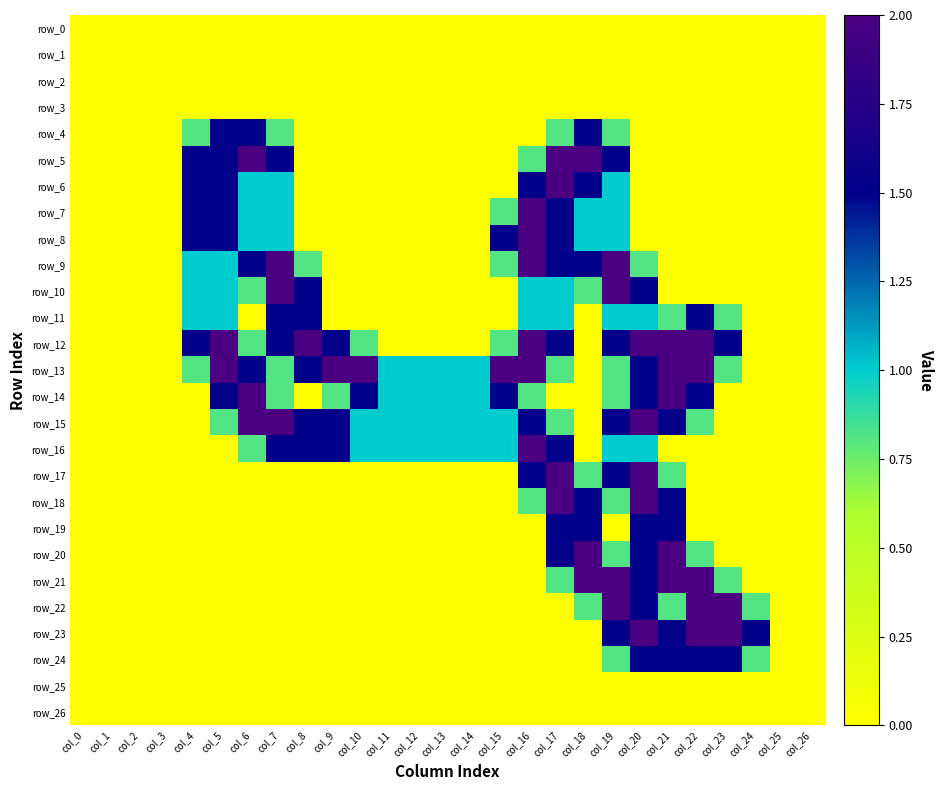

The value of row_22 at col_20 is 0.5. True or false?

False